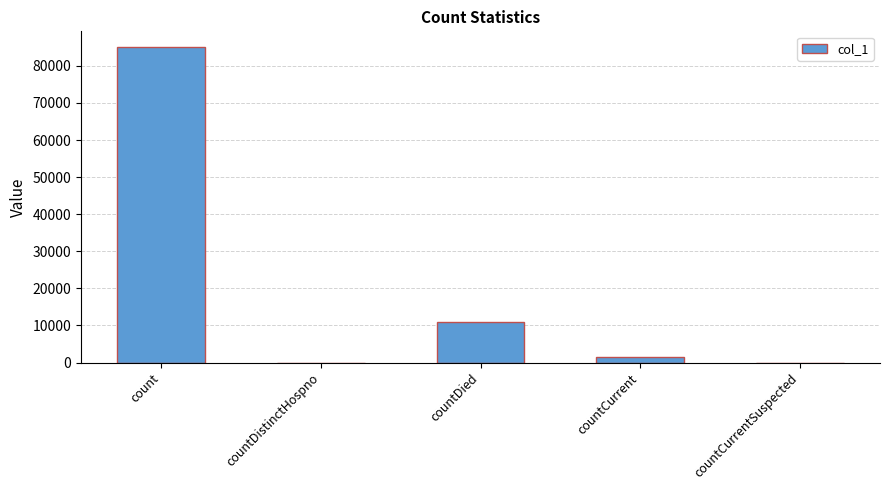

Are the bars horizontal?

No